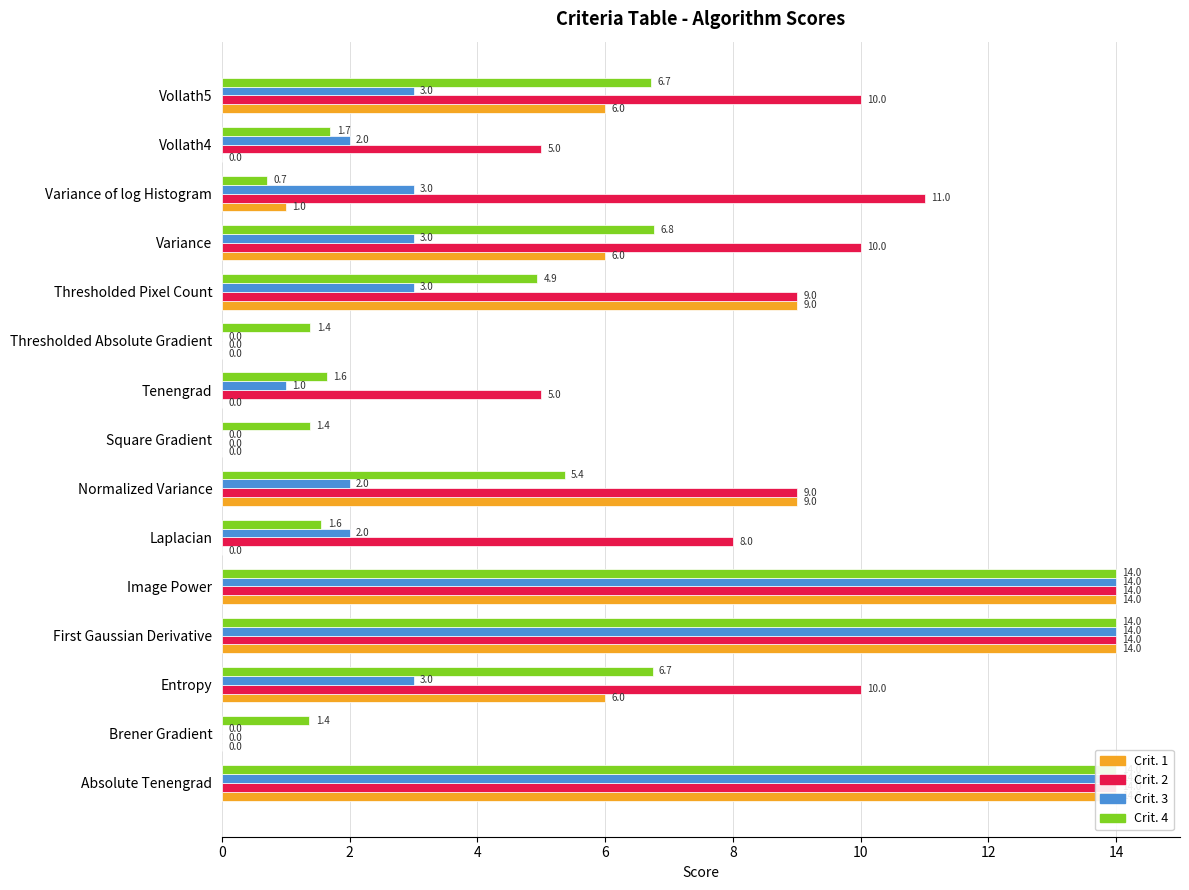

Reading left to right, list all the values displayed in this chart.

Crit. 1: 14.0	0.0	6.0	14.0	14.0	0.0	9.0	0.0	0.0	0.0	9.0	6.0	1.0	0.0	6.0
Crit. 2: 14.0	0.0	10.0	14.0	14.0	8.0	9.0	0.0	5.0	0.0	9.0	10.0	11.0	5.0	10.0
Crit. 3: 14.0	0.0	3.0	14.0	14.0	2.0	2.0	0.0	1.0	0.0	3.0	3.0	3.0	2.0	3.0
Crit. 4: 14.0	1.4	6.7	14.0	14.0	1.6	5.4	1.4	1.6	1.4	4.9	6.8	0.7	1.7	6.7